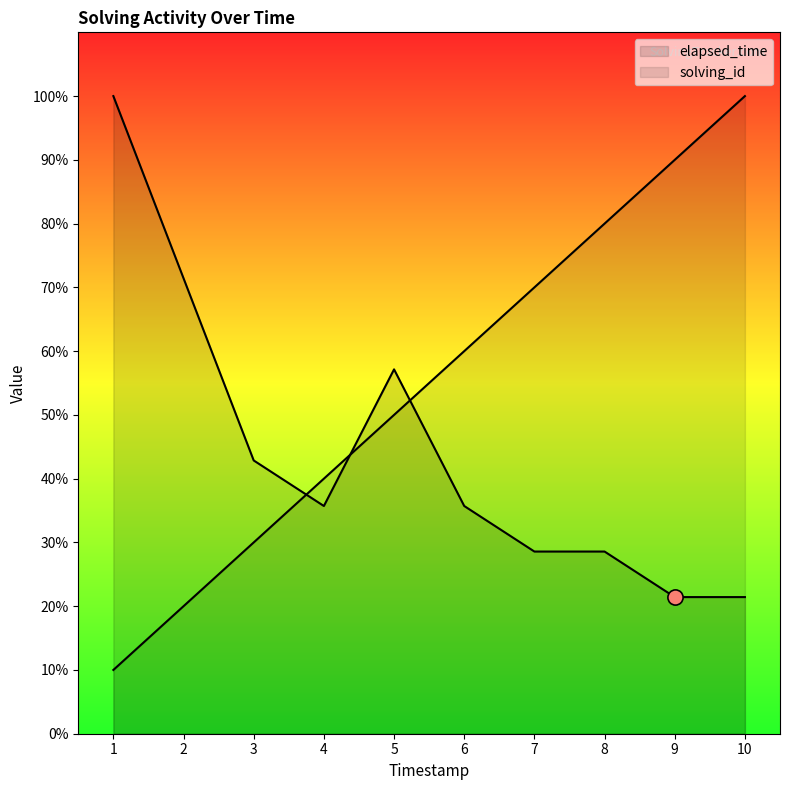

How many lines are shown in the chart?

2